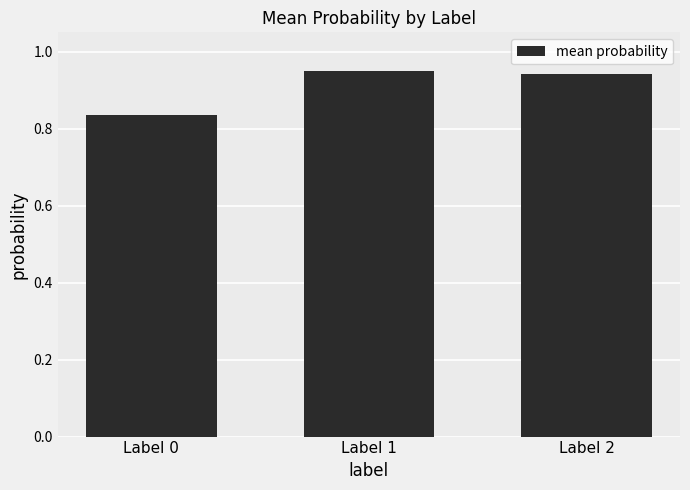

At which label is the value closest to 0?

Label 0